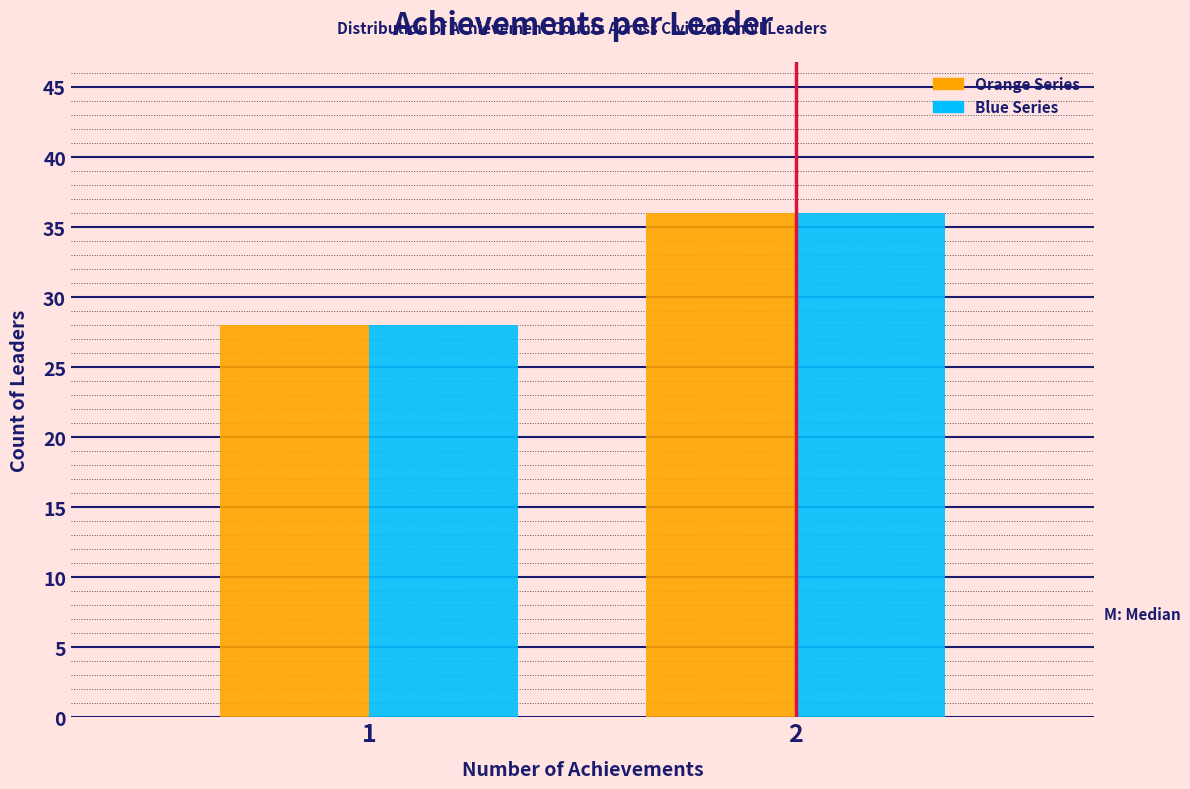

What is the smallest value displayed?

28